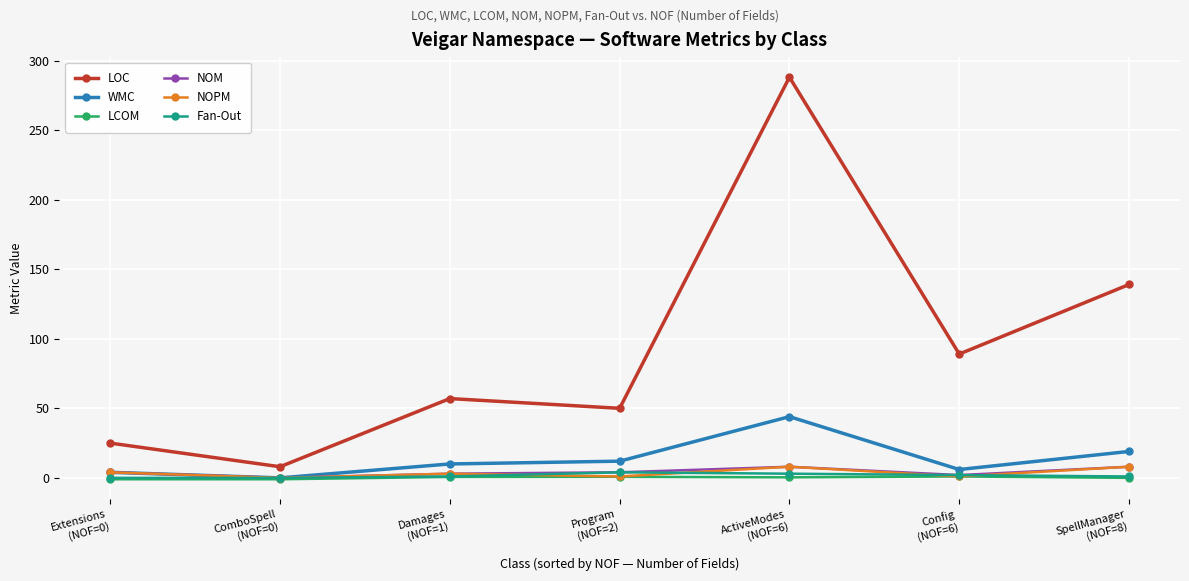

True or false: NOPM has more than 0 interior local peaks.

True